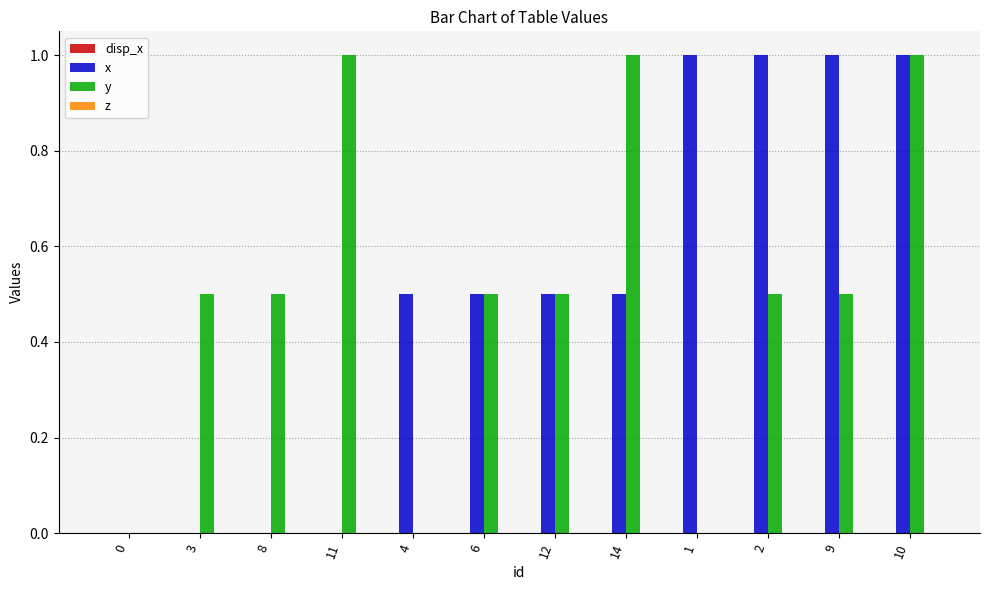

Between 8 and 1, which series saw the biggest shift?

x